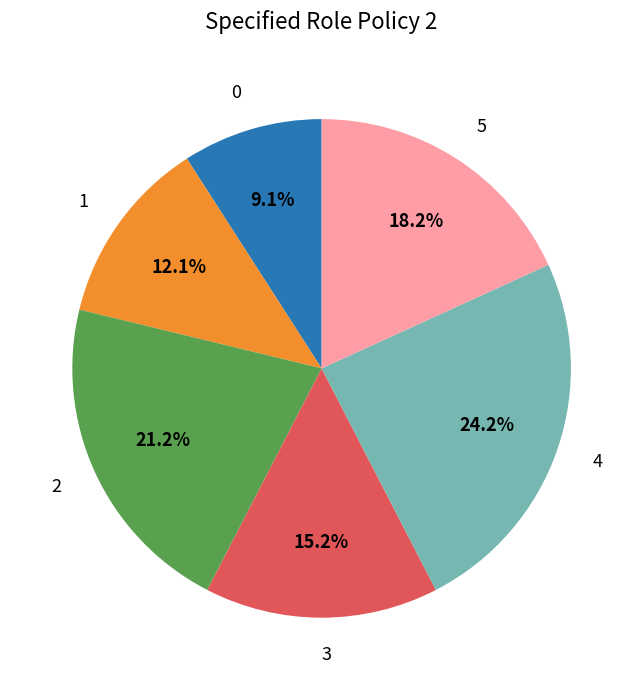

To the nearest percent, what is the average slice percentage?

17%